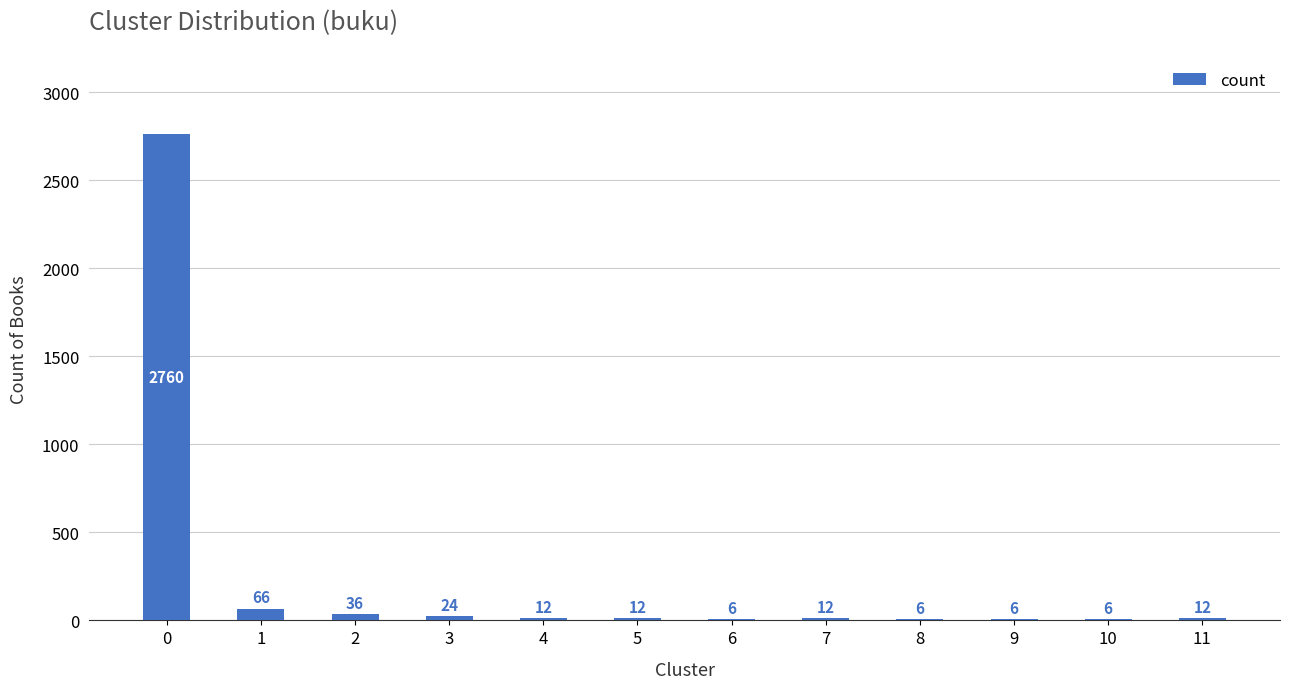

What is the approximate value at 9?

6